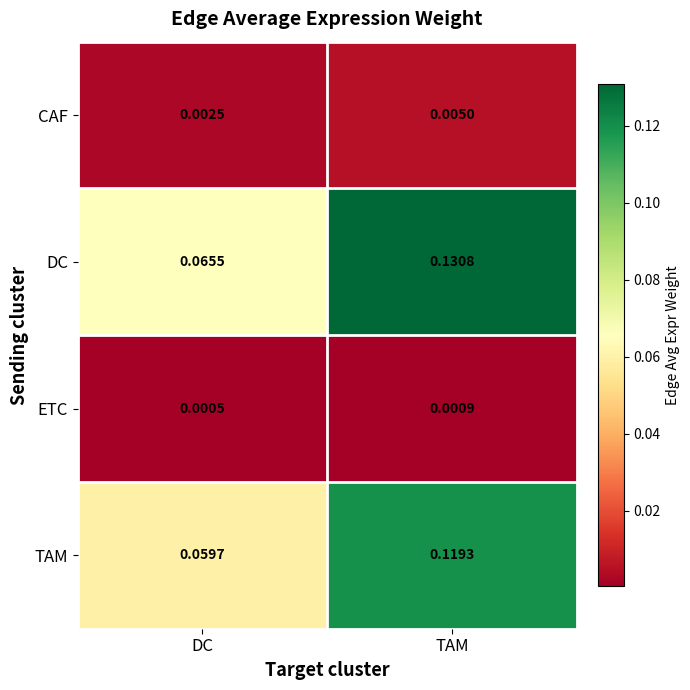

Rank the categories by DC value from highest to lowest.

TAM, DC